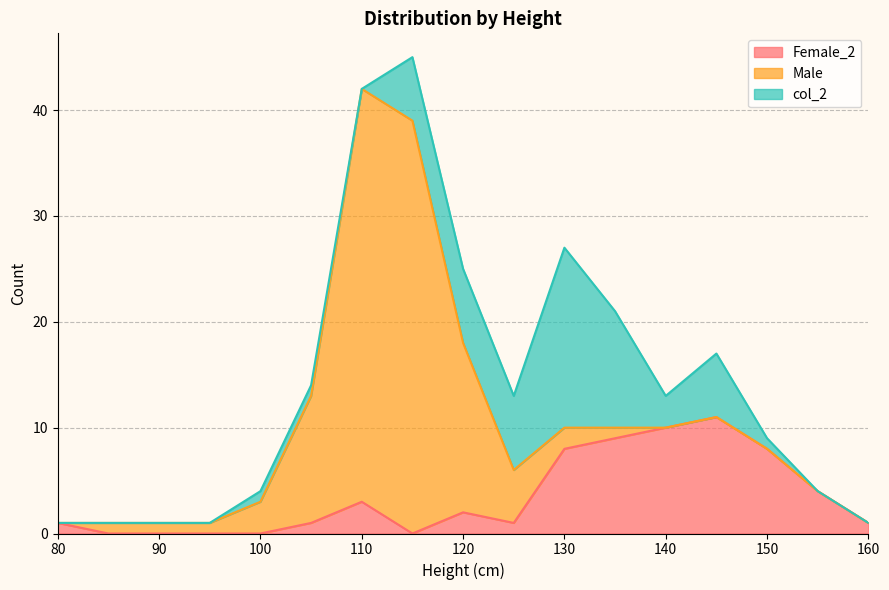

What is the difference between the maximum and minimum values in the Male series?

39